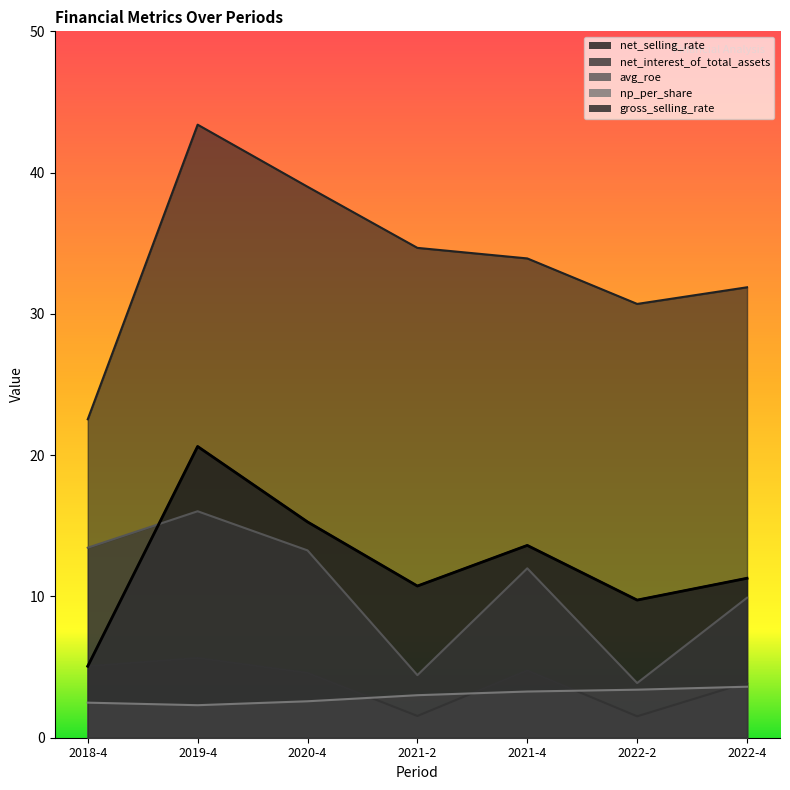

Between 2019-4 and 2021-4, which series saw the biggest shift?

gross_selling_rate